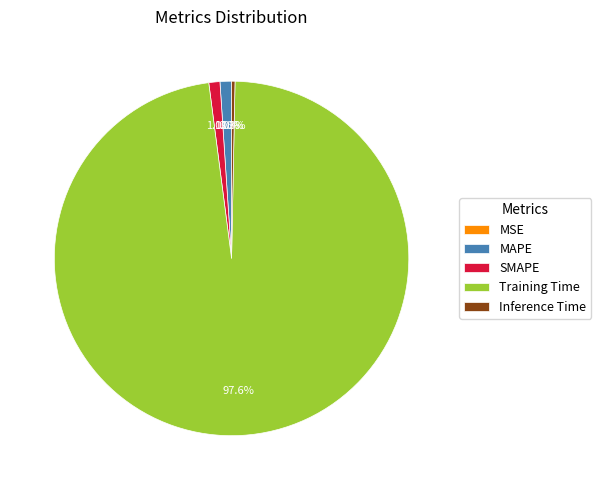

To the nearest percent, what percentage of the pie is Training Time?

98%